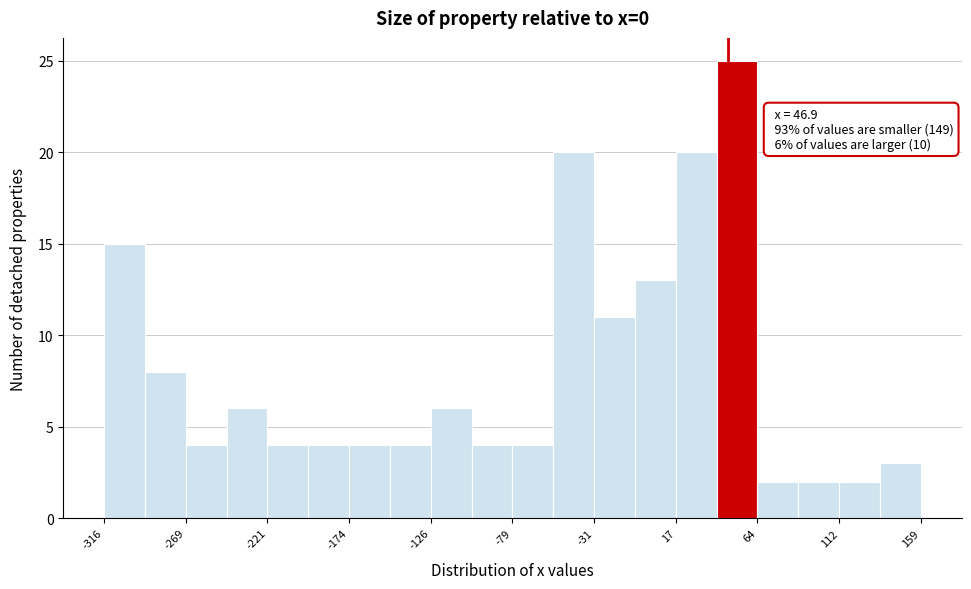

Which range on the x-axis has the tallest bar?

40 to 65